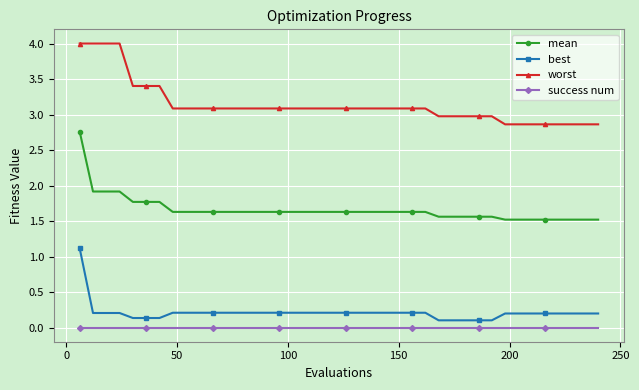

True or false: worst and mean intersect in this chart.

False